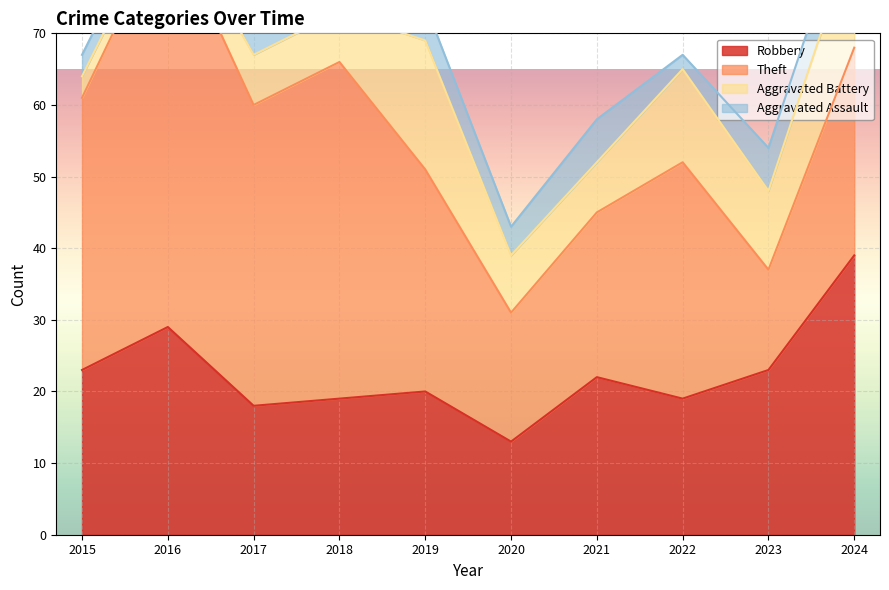

At which category is the sum across all series the highest?

2016